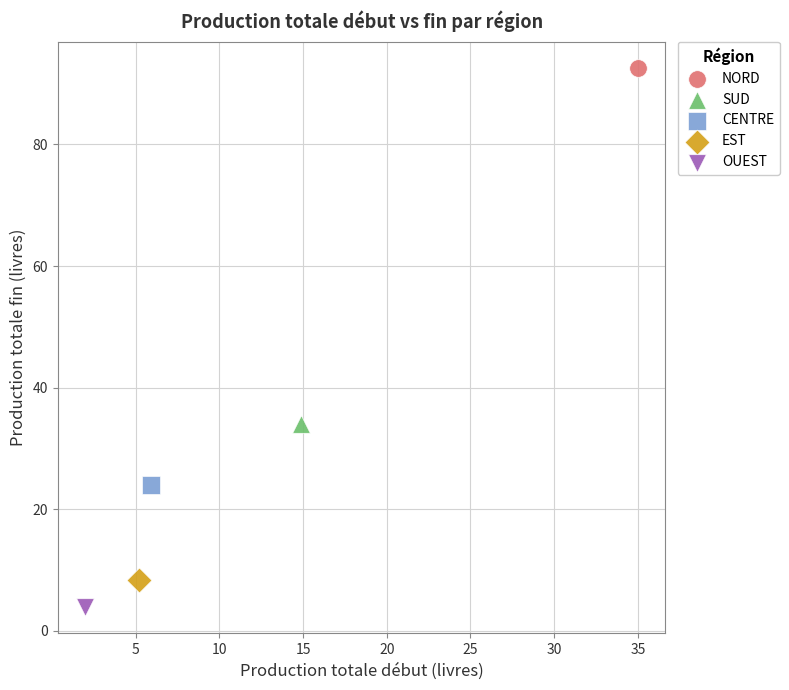

Which series reaches the minimum Y coordinate?

OUEST